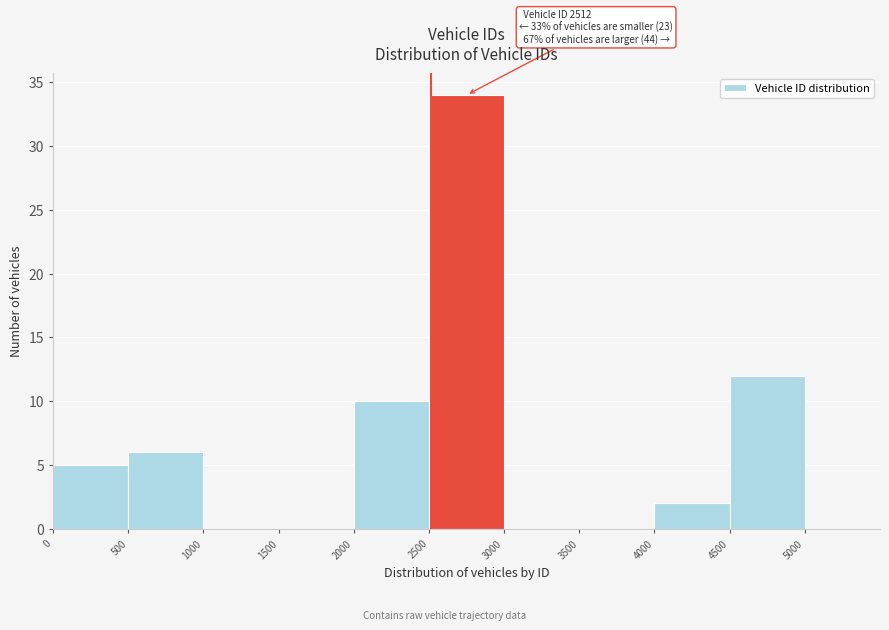

Which range on the x-axis has the tallest bar?

2500 to 3000